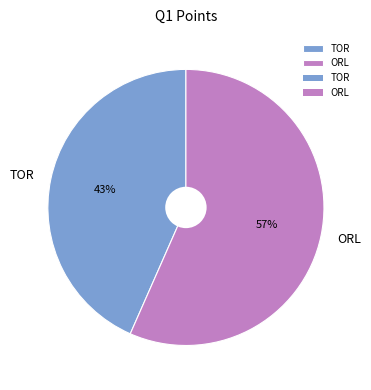

Count the number of slices in the pie.

2